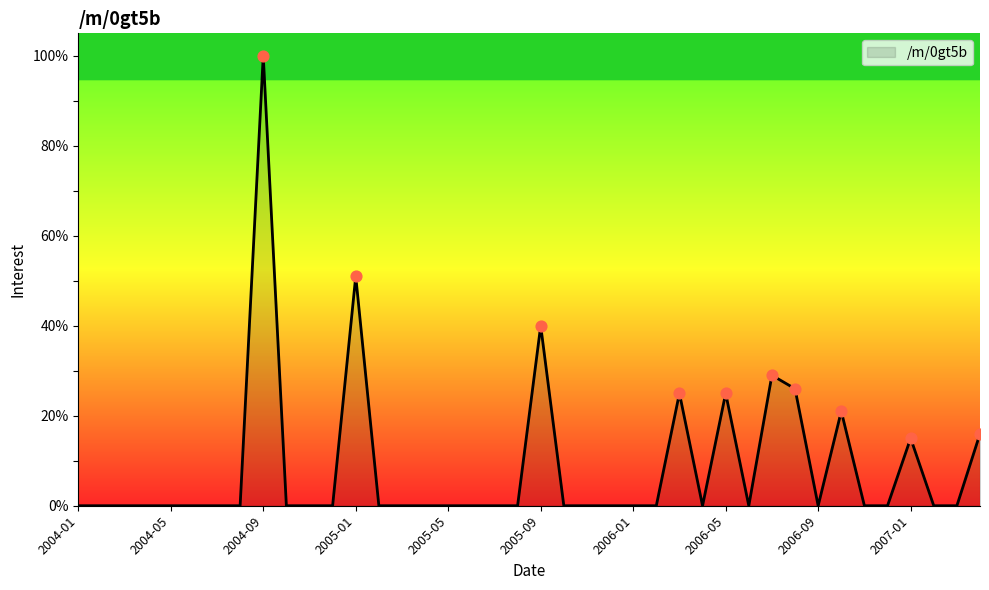

What is the difference between the maximum and minimum values?

100